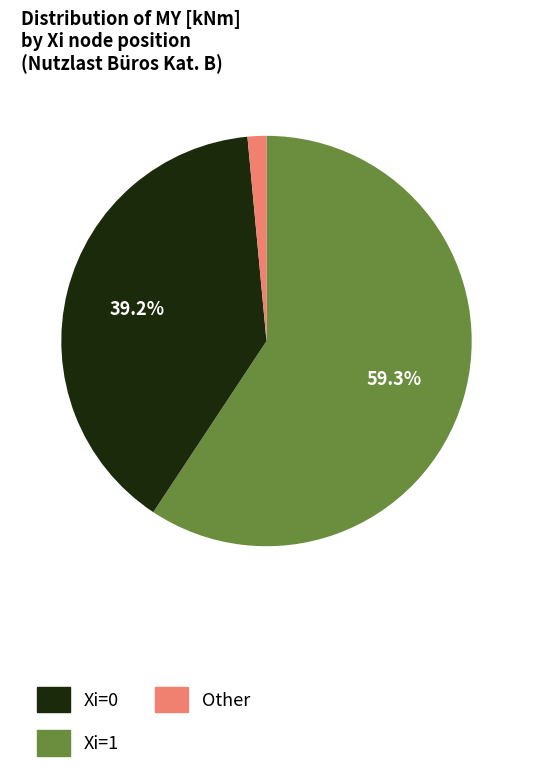

Which has a higher value, Xi=0 or Other?

Xi=0